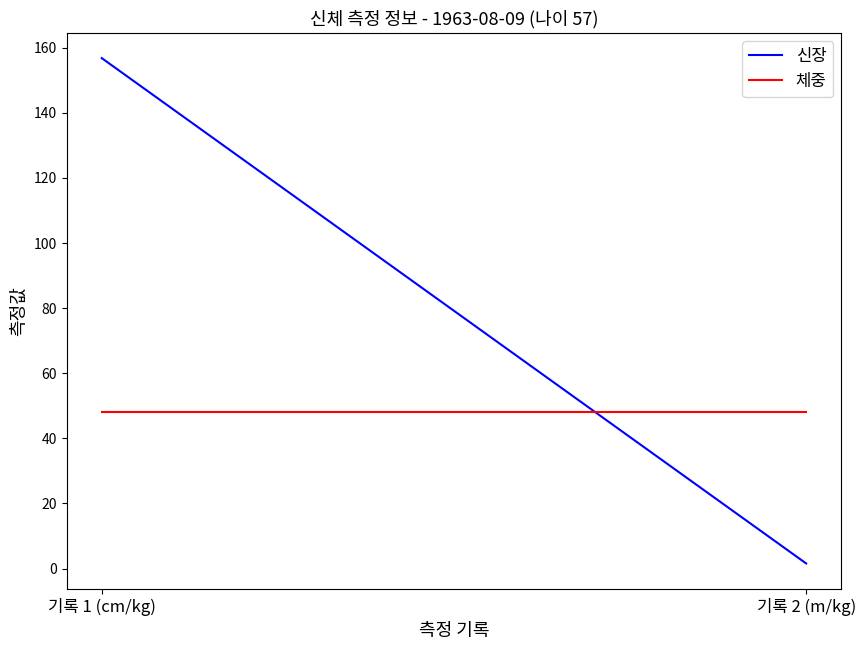

Where is 신장 nearest to the value 79?

기록 2 (m/kg)